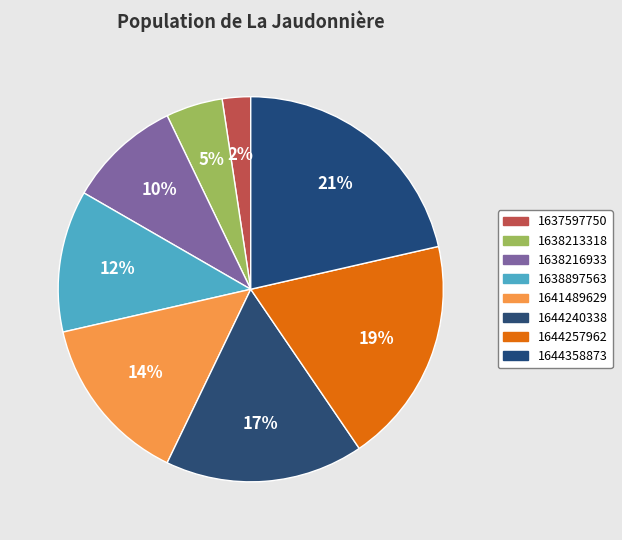

Count the number of slices in the pie.

8